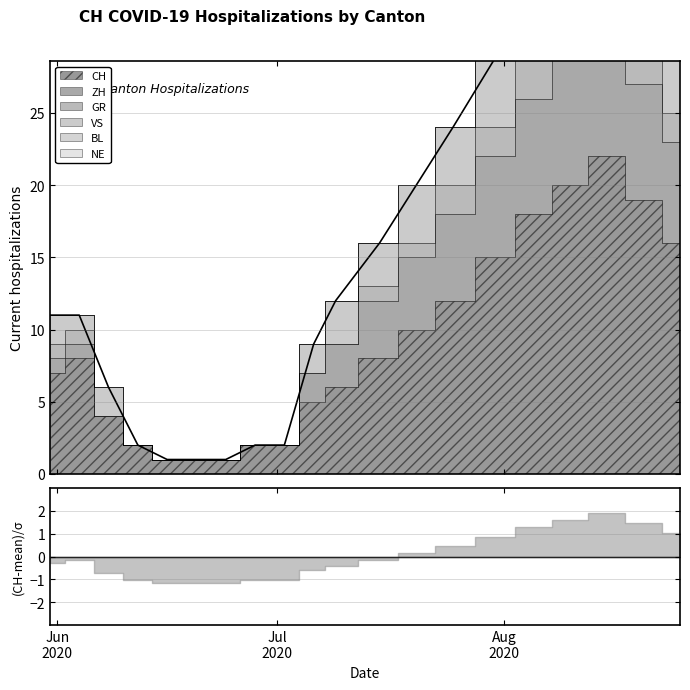

What is the approximate value of CH at 2020-06-04, to the nearest 10?

10